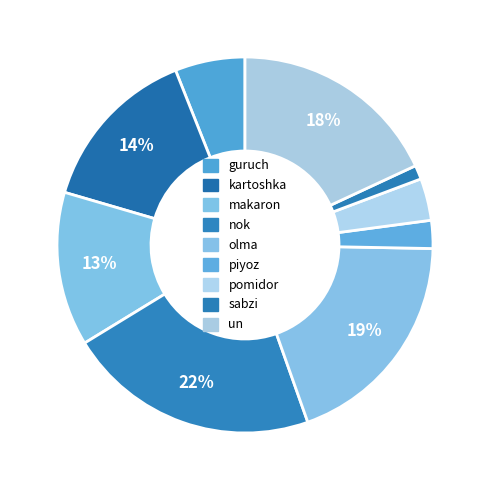

Count the number of slices in the pie.

9